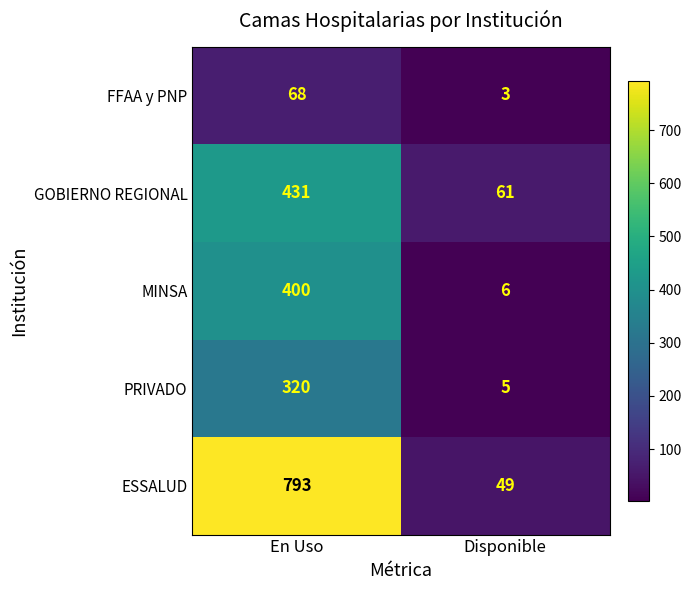

At which category is the sum across all series the highest?

En Uso